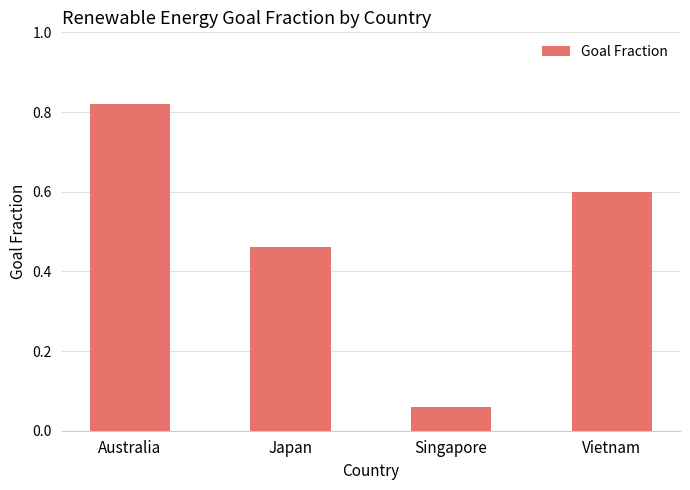

At which category does the chart reach its peak across all series?

Australia